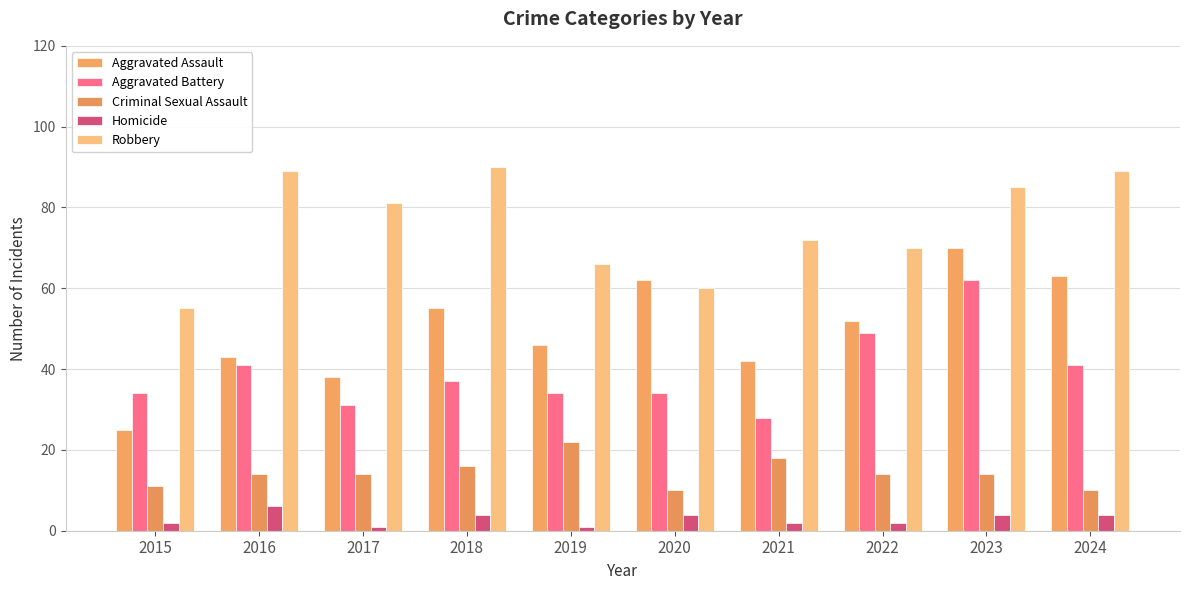

Which category has the highest value across all series?

2018